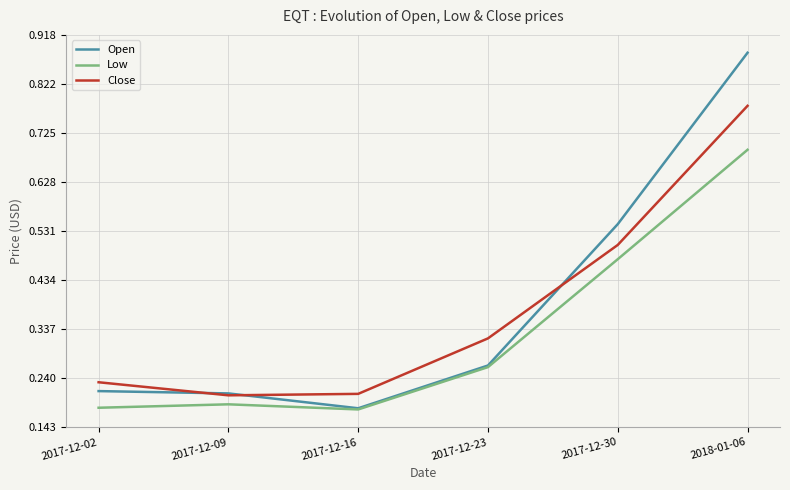

Where is the first local minimum for Open?

2017-12-16